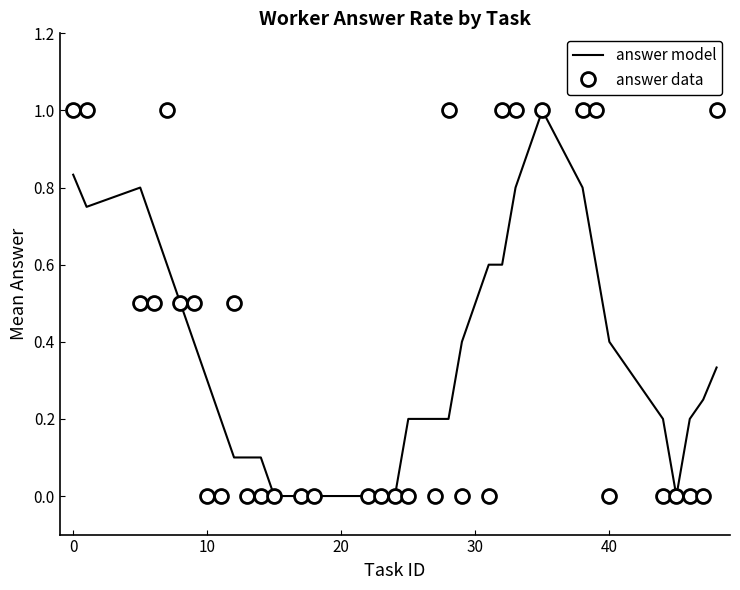

Which series ends up on top after the final intersection of answer data and answer model?

answer data